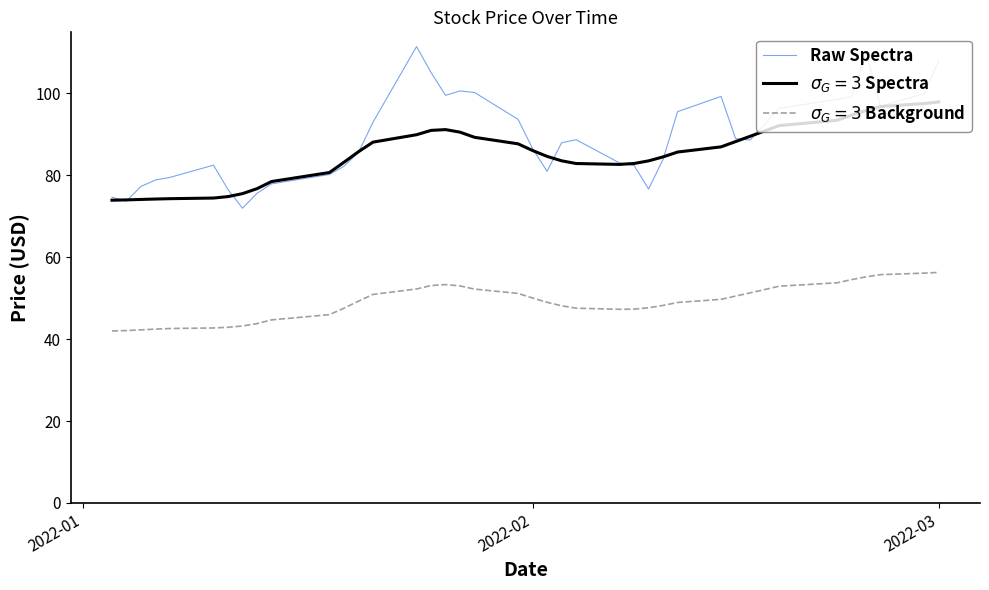

Which series has the widest spread of values?

Raw Spectra